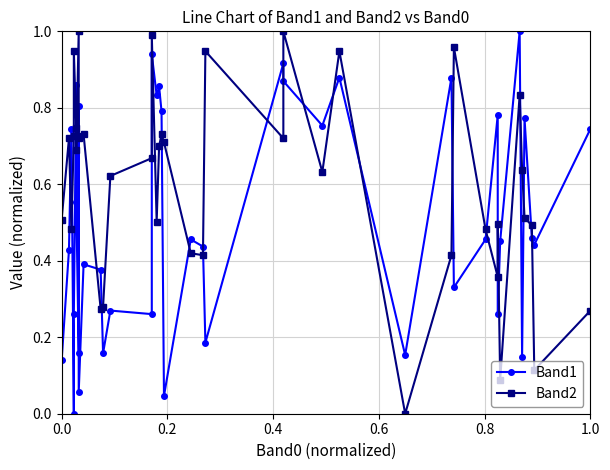

In Band1, how many points are lower than both neighbors (excluding endpoints)?

14